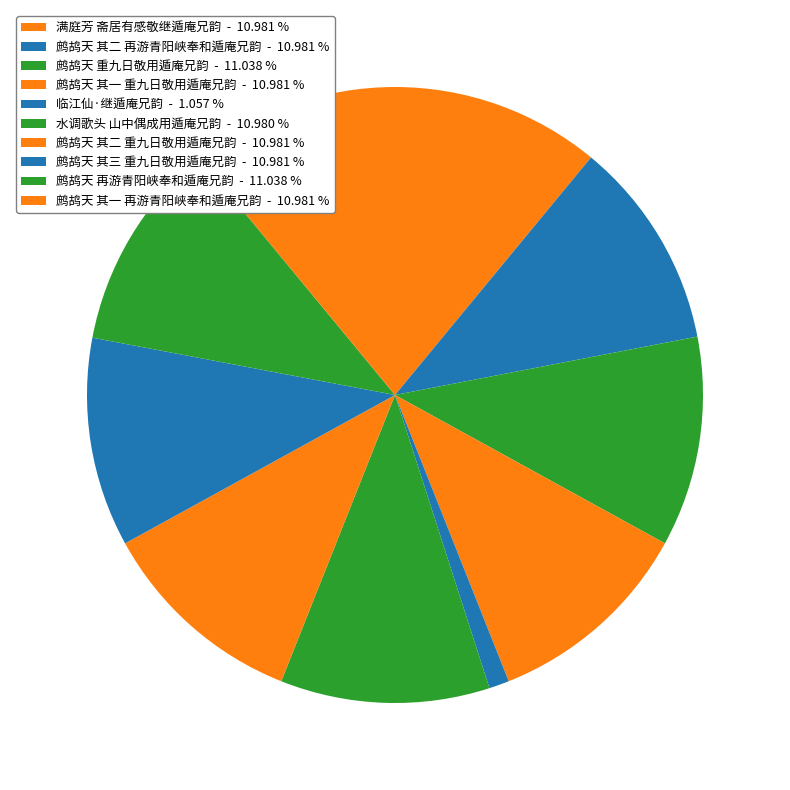

How many segments does this pie chart have?

10